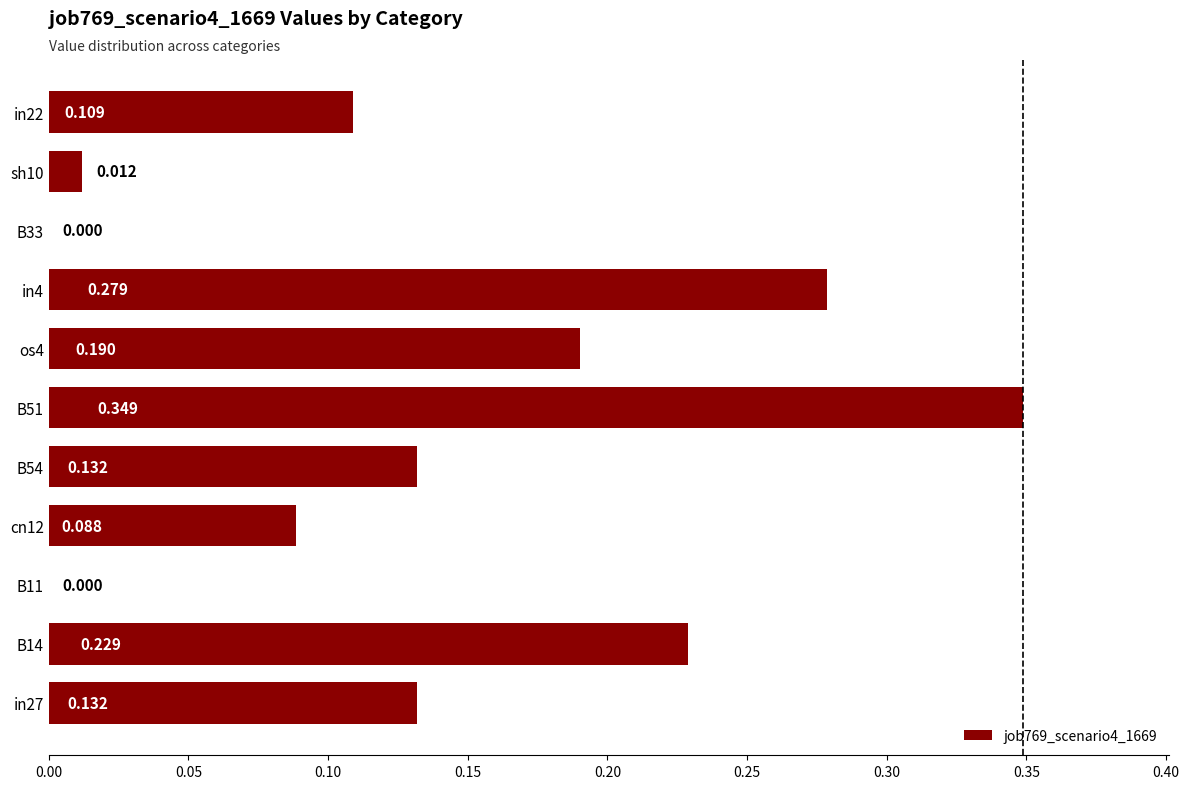

Are the bars horizontal?

Yes